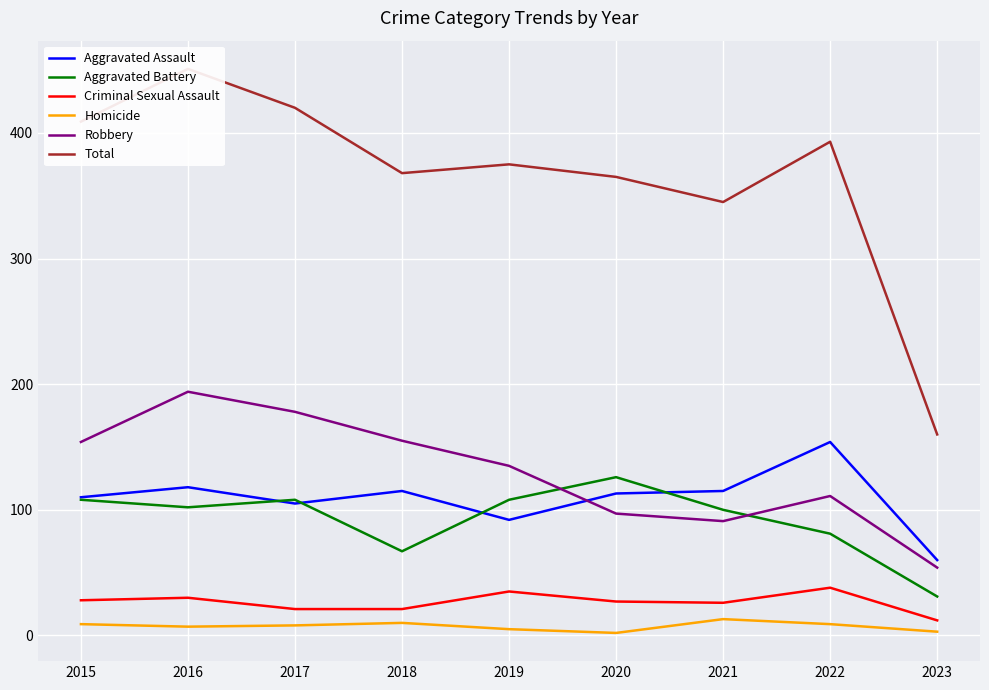

What is the value of the Criminal Sexual Assault point at the 2nd from the left?

30